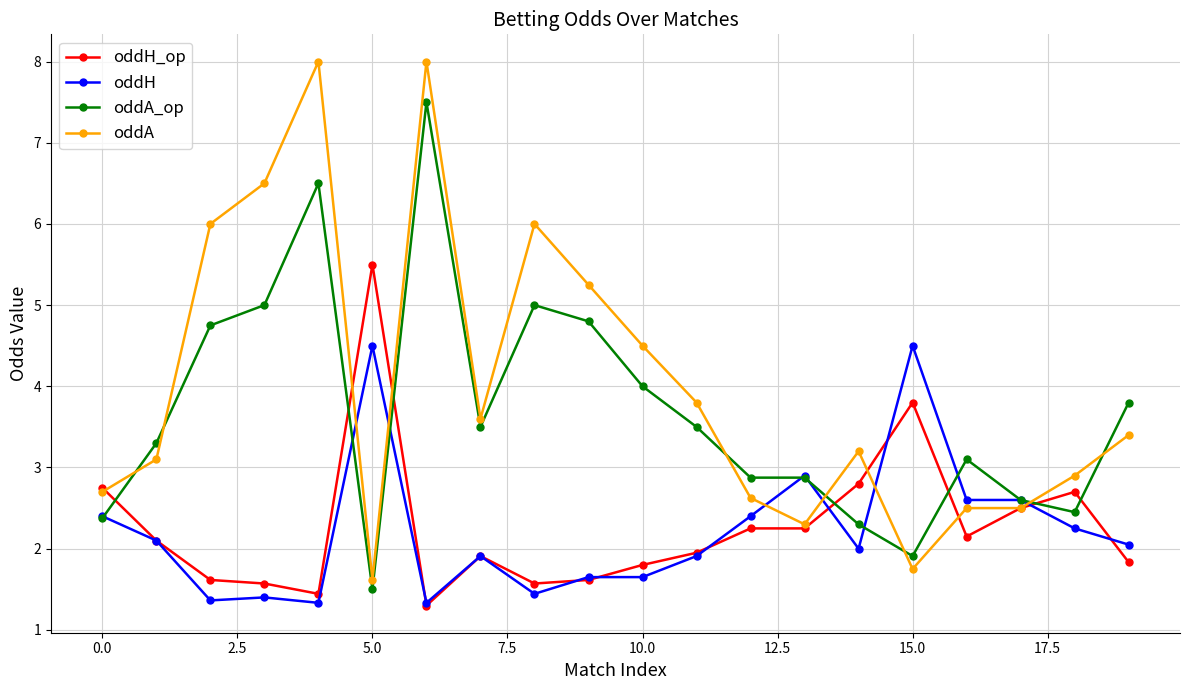

Rank the series by their maximum value, from lowest to highest.

oddH, oddH_op, oddA_op, oddA